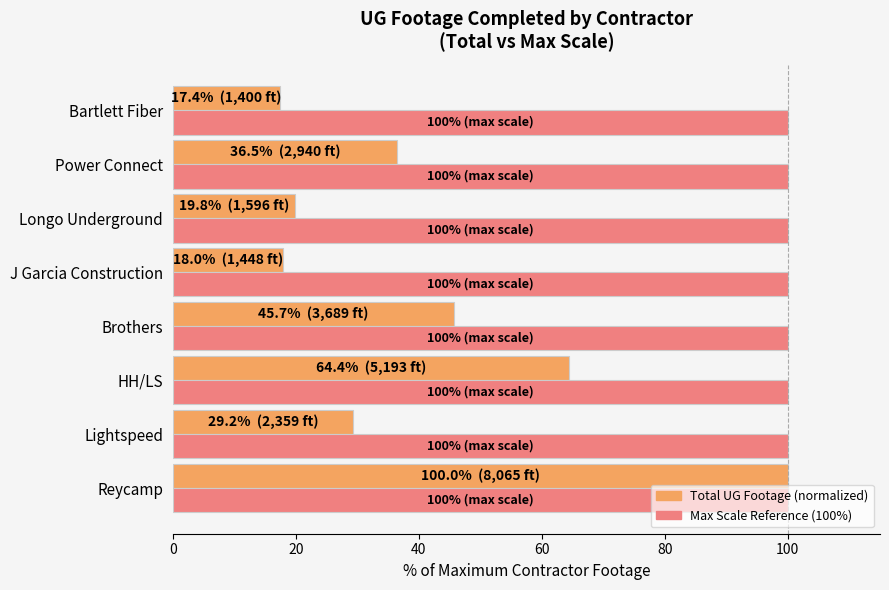

What is the difference between the highest and lowest values at Brothers?

54.3